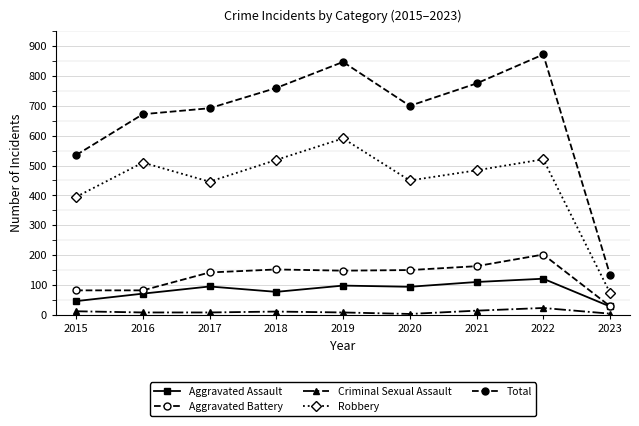

How many lines are shown in the chart?

5